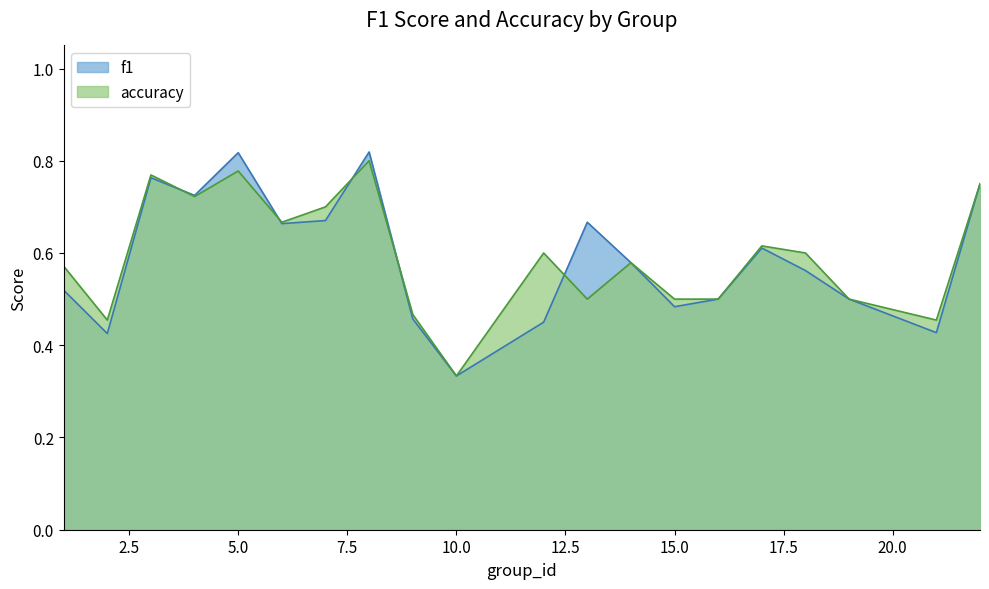

At which label does f1 reach its minimum?

10.0